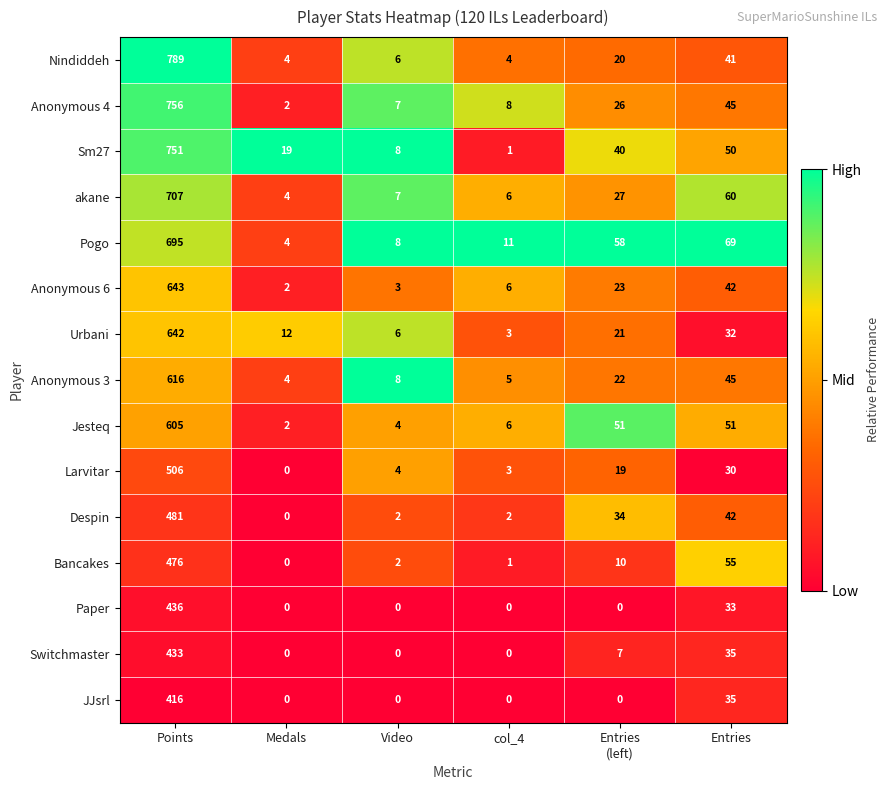

Which series has the largest range (max minus min)?

Nindiddeh